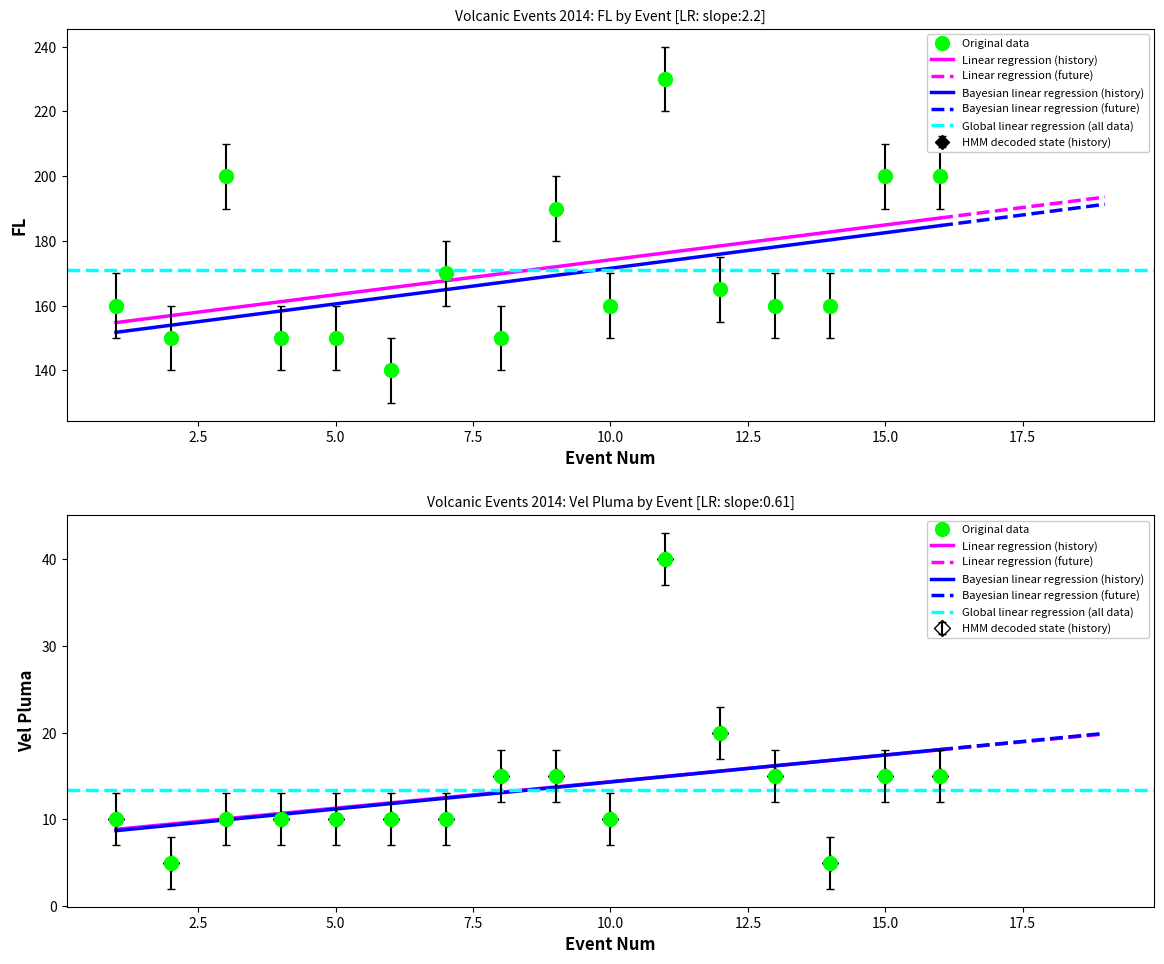

Is it true that FL equals 200 at 16?

True